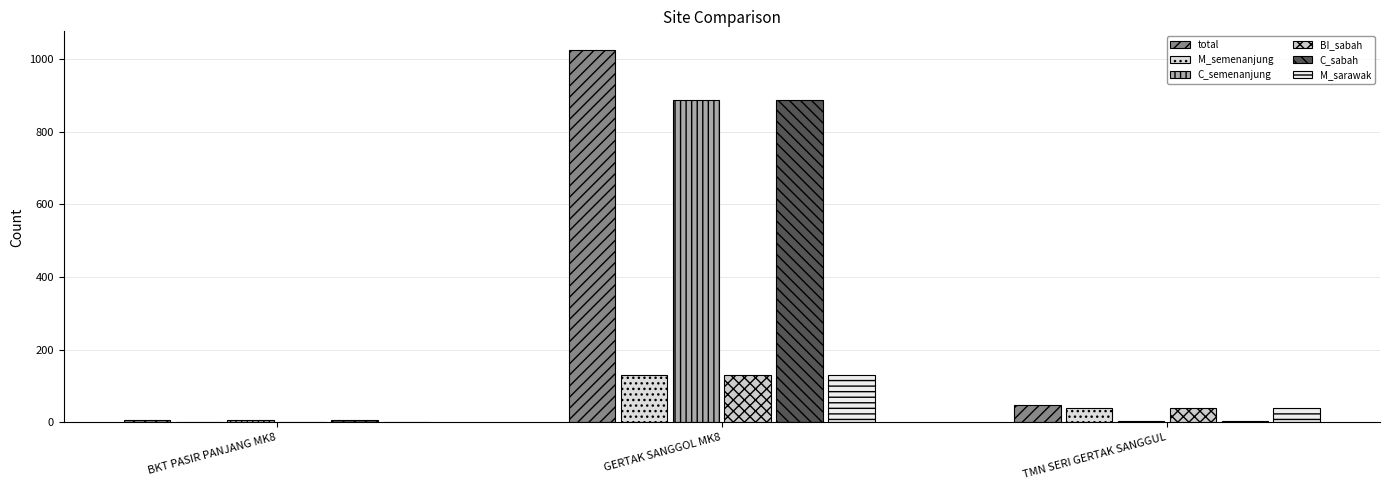

List the series in order of their peak value, lowest first.

M_semenanjung, BI_sabah, M_sarawak, C_semenanjung, C_sabah, total